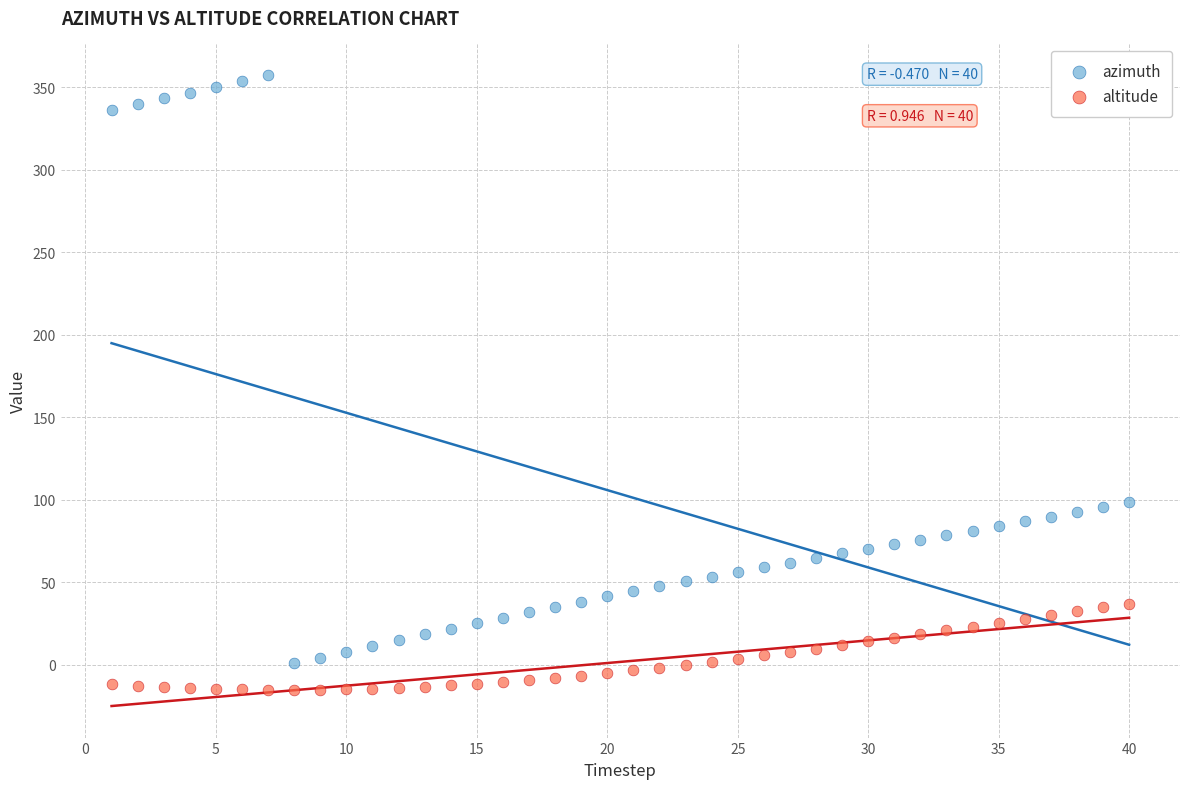

Which series reaches the maximum Y coordinate?

azimuth